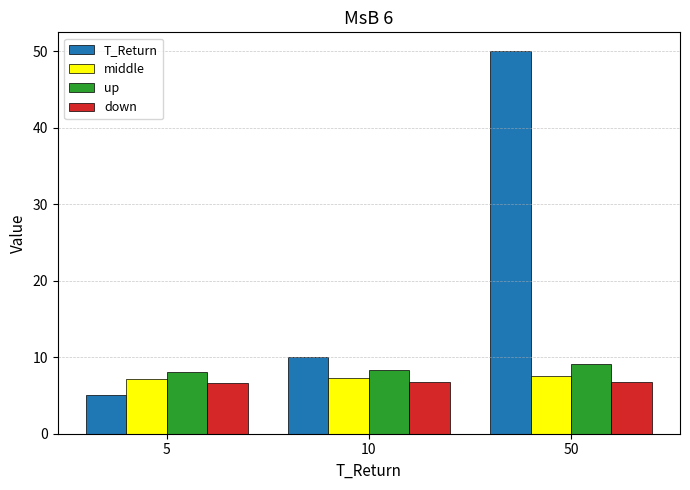

What is the difference between the maximum and minimum values in the middle series?

0.4